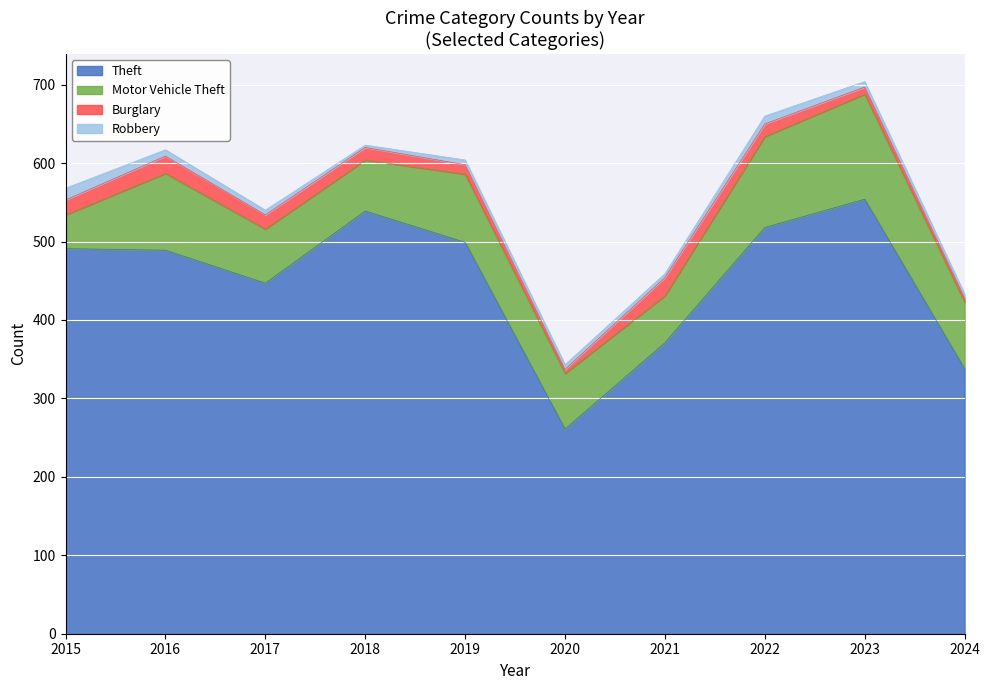

Which series has the widest spread of values?

Theft